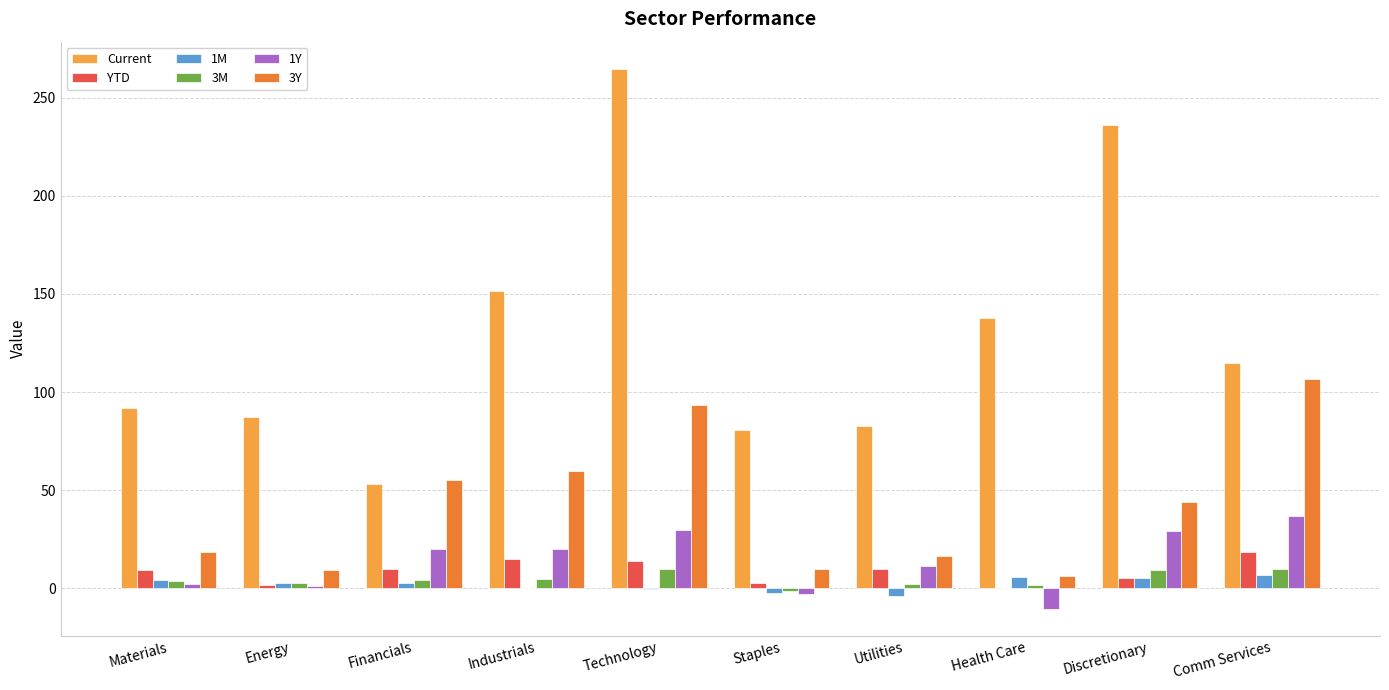

True or false: 3M has a value of 1.6 at Health Care.

True